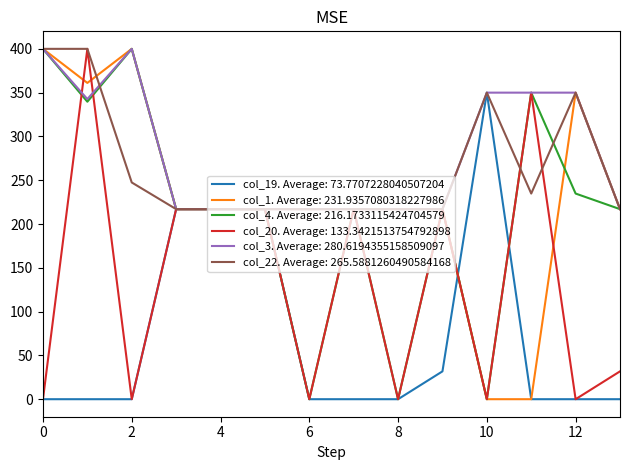

What is the lowest value of the col_22. Average: 265.5881260490584168 series?

217.0